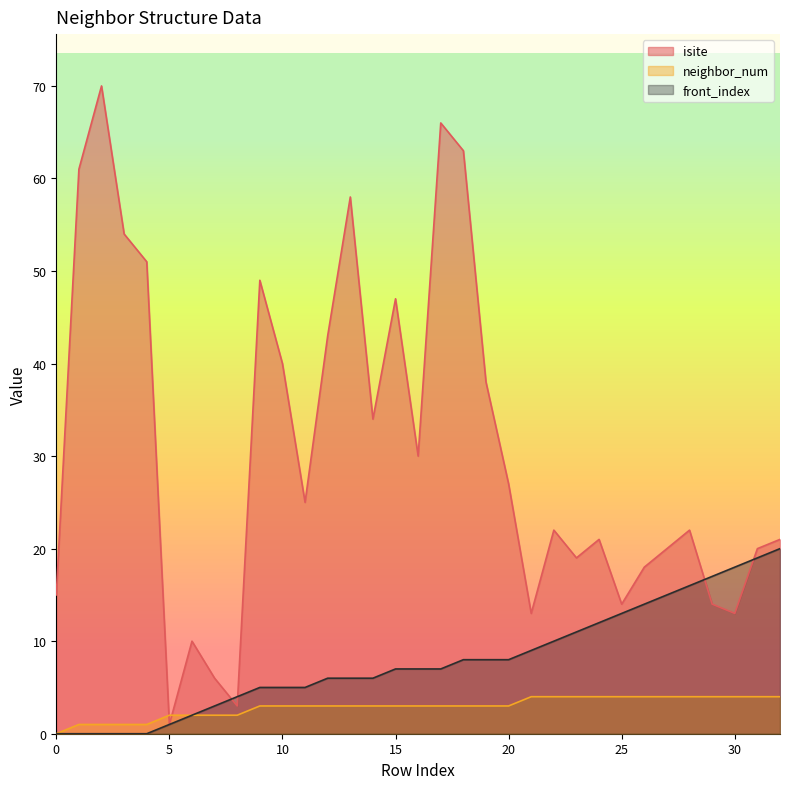

Rank the series by their average value, from highest to lowest.

isite, front_index, neighbor_num